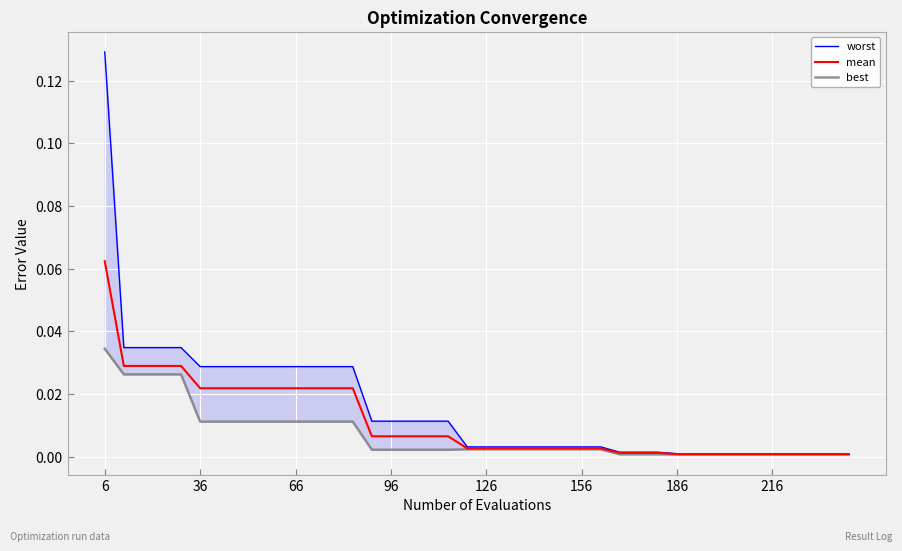

List the series in order of their peak value, highest first.

worst, mean, best